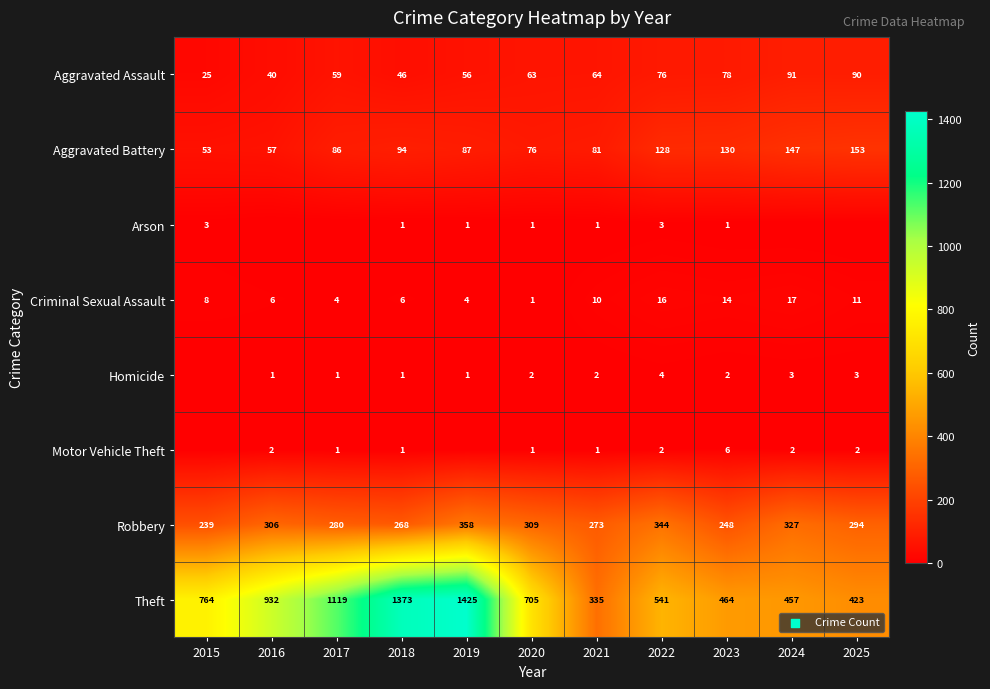

At how many categories does at least one series exceed 238?

11